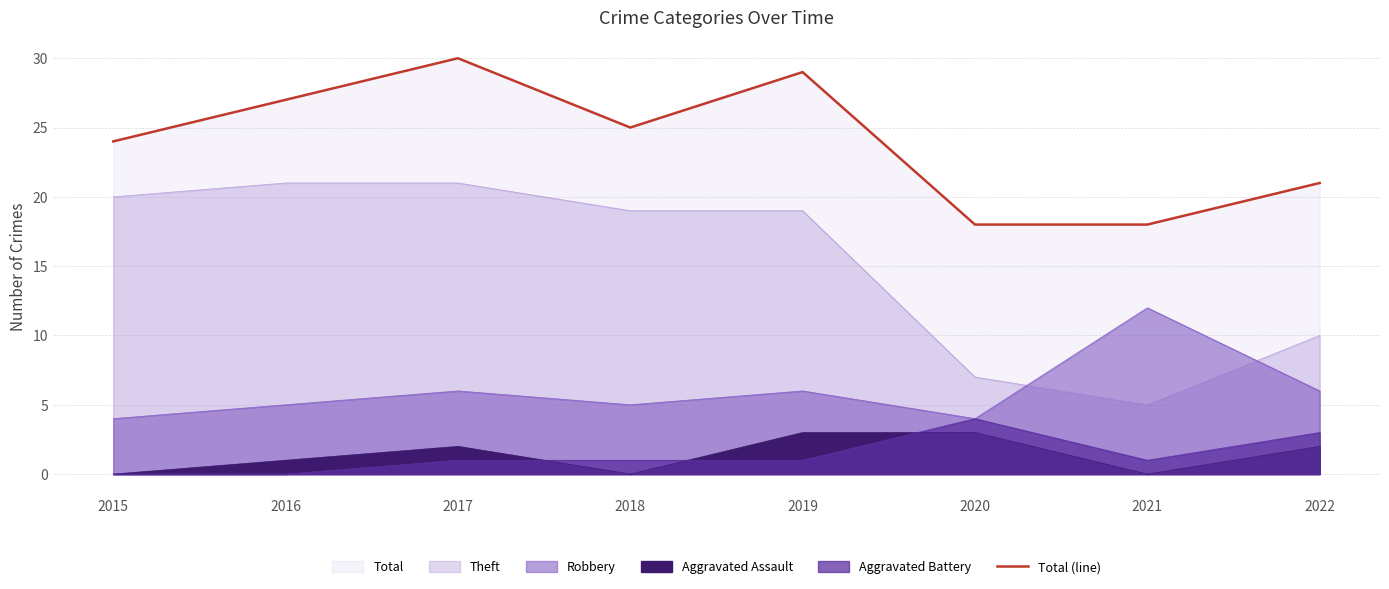

Reading left to right, what are all the values shown in this chart?

2015=24	2016=27	2017=30	2018=25	2019=29	2020=18	2021=18	2022=21